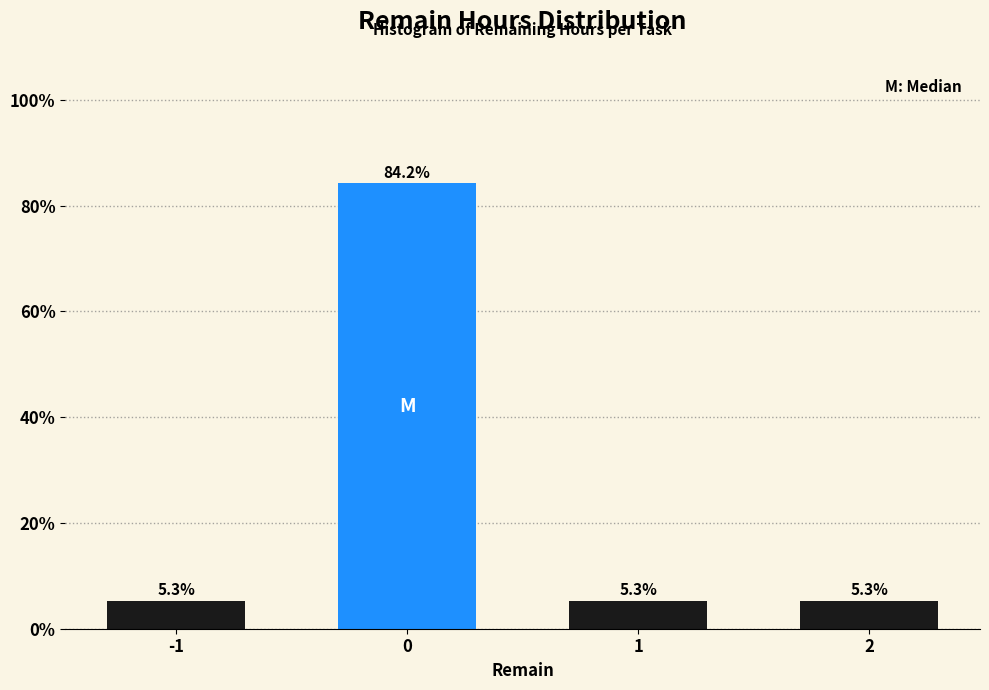

Reading left to right, list all the values displayed in this chart.

5.3	84.2	5.3	5.3